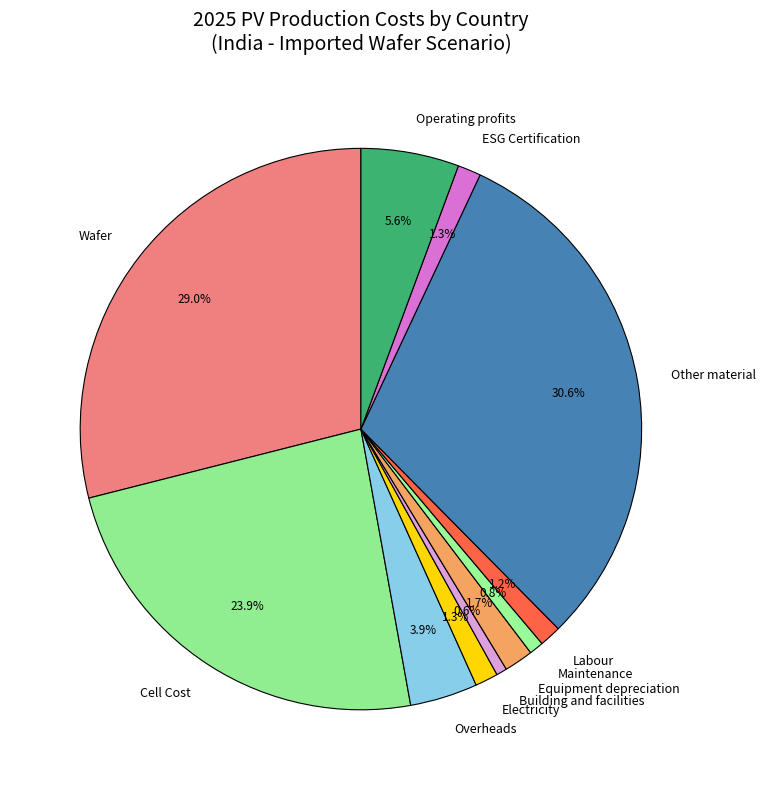

Do Operating profits and ESG Certification together represent more than half of the pie?

No